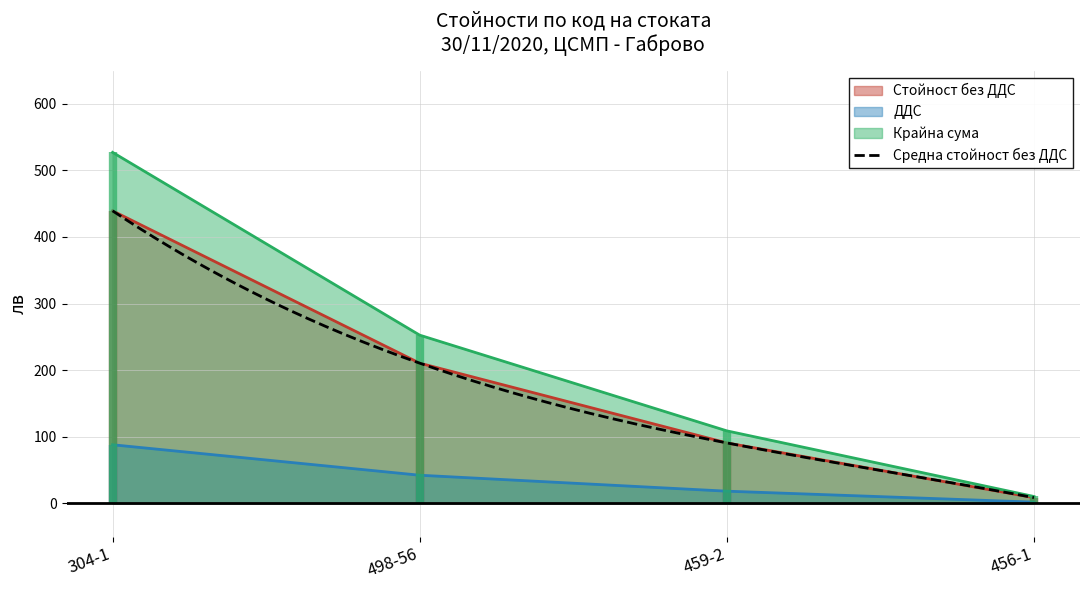

Is it true that Стойност без ДДС equals 331.6 at 498-56?

False